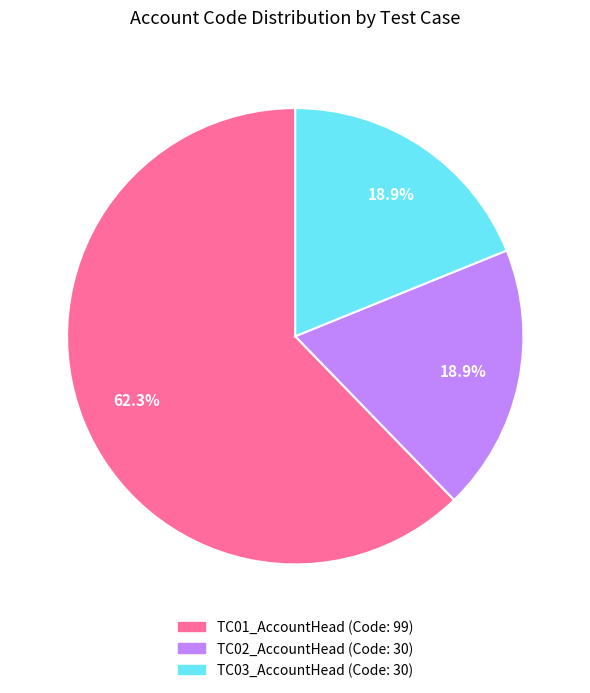

Which slice is the largest?

TC01_AccountHead